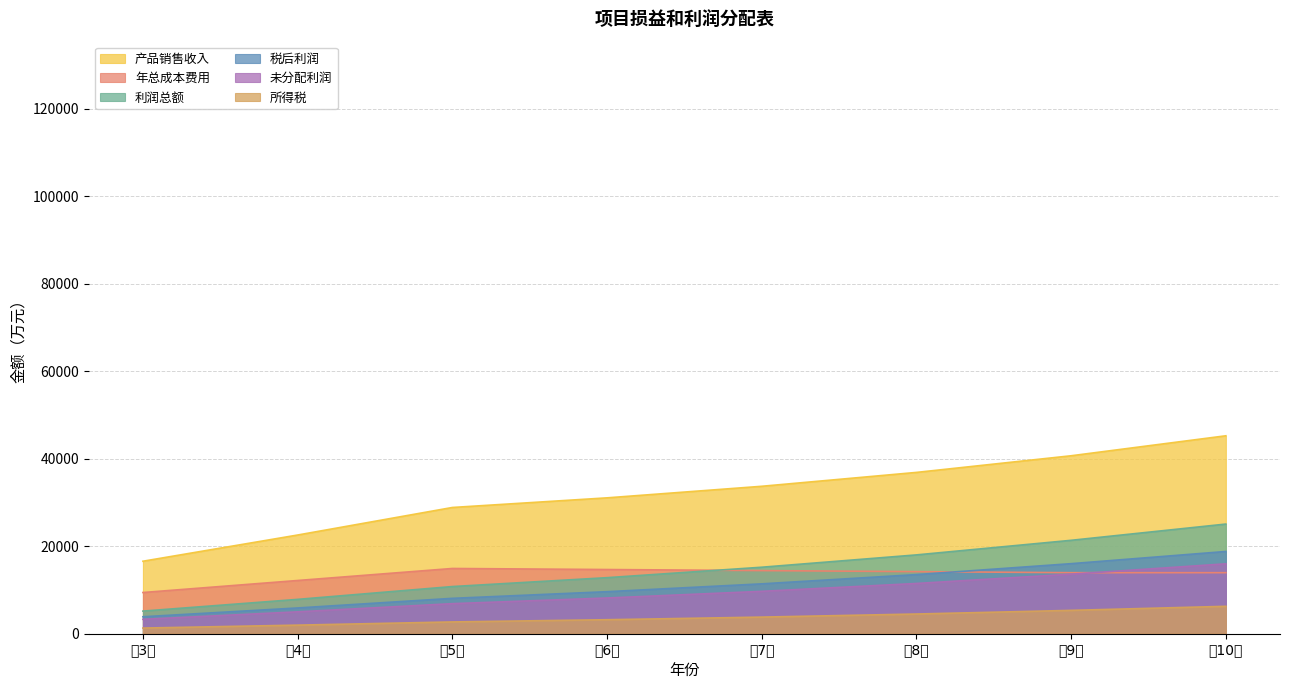

Which series has the largest range (max minus min)?

产品销售收入